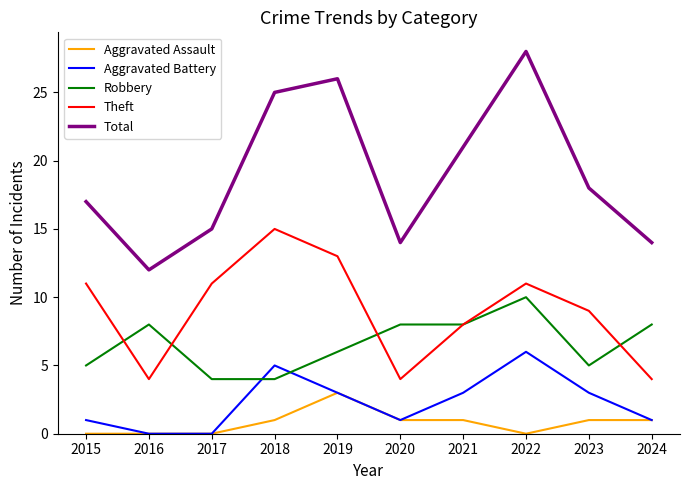

Rank the series at 2023 from lowest to highest value.

Aggravated Assault, Aggravated Battery, Robbery, Theft, Total